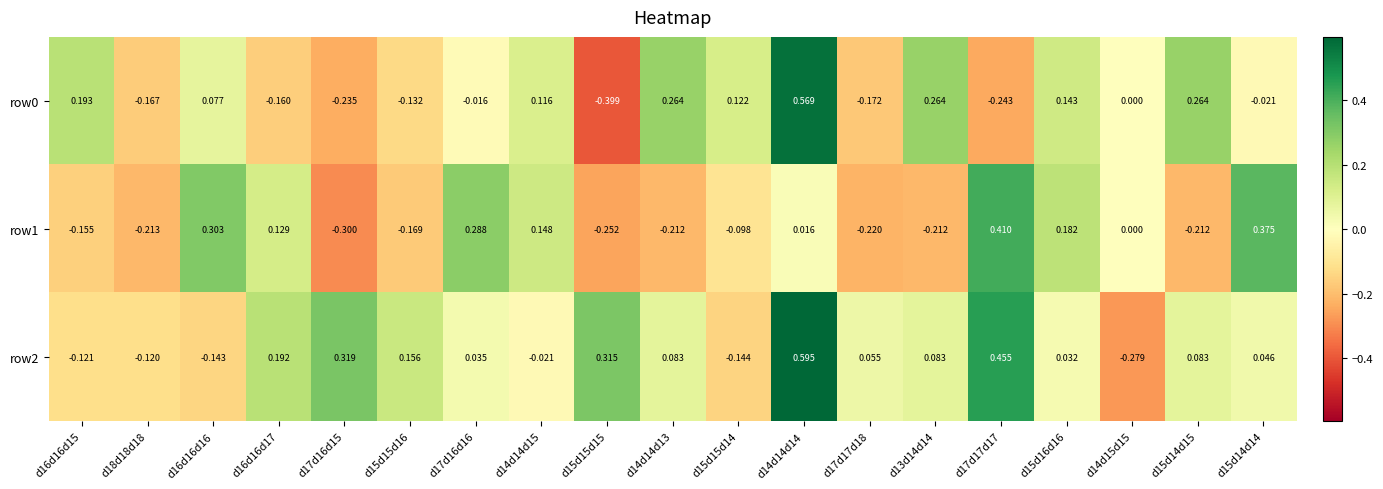

Is the value of row0 at d14d14d14 greater than the value of row1 at d16d16d17?

Yes